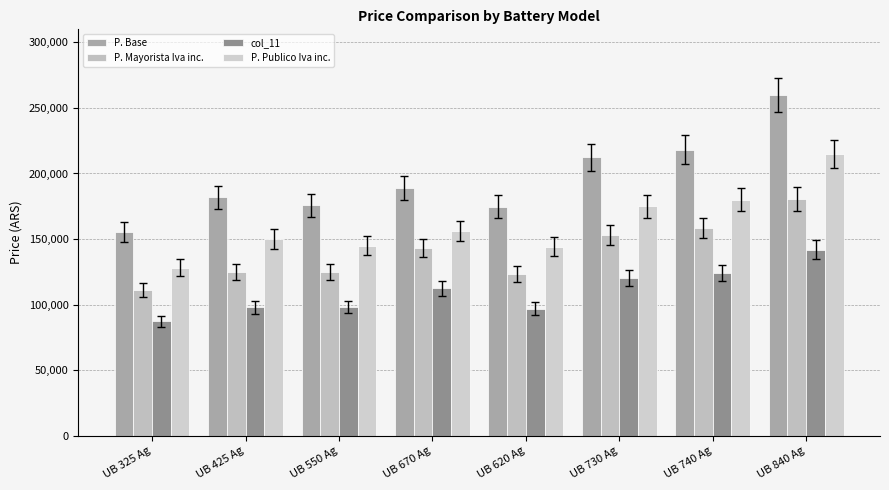

At which label does col_11 reach its peak?

UB 840 Ag